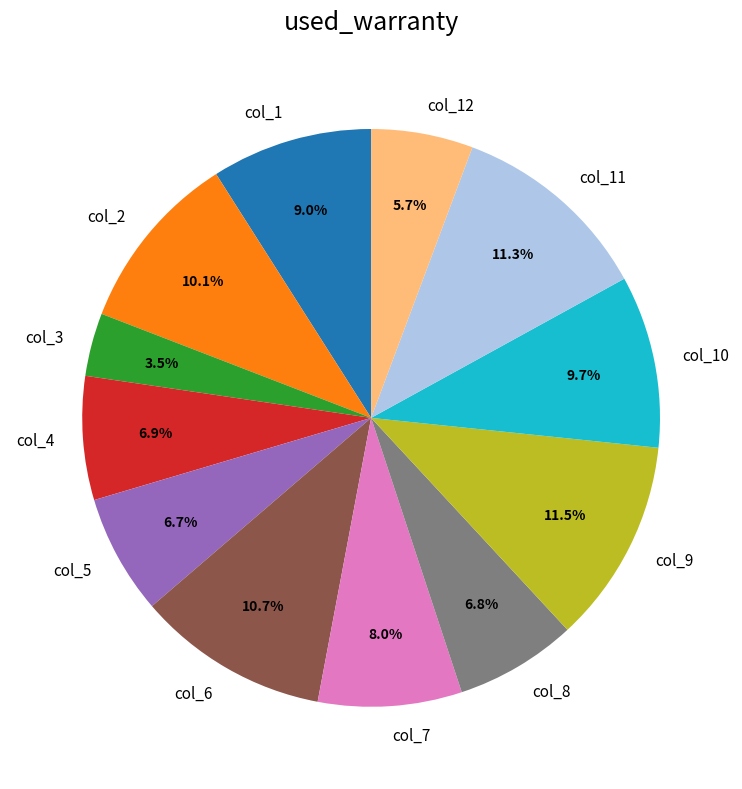

To the nearest percent, what is the difference between the col_6 and col_8 slice percentages?

4%